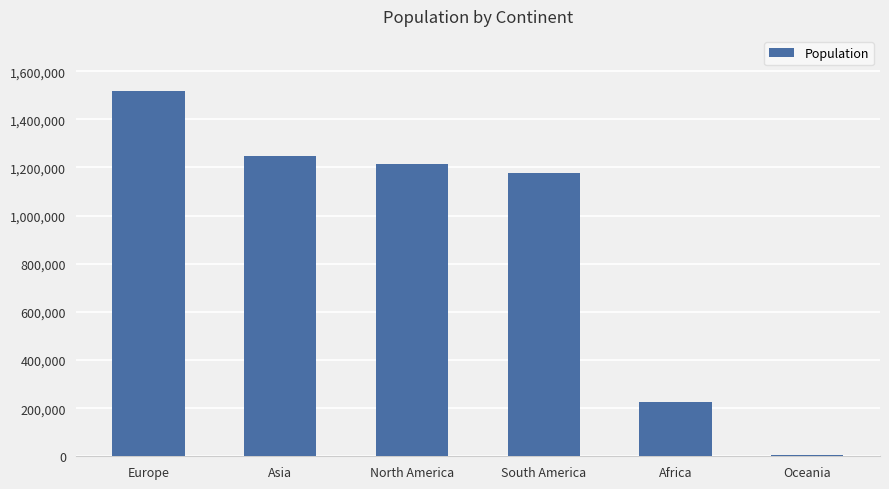

Between South America and Europe, which is larger?

Europe